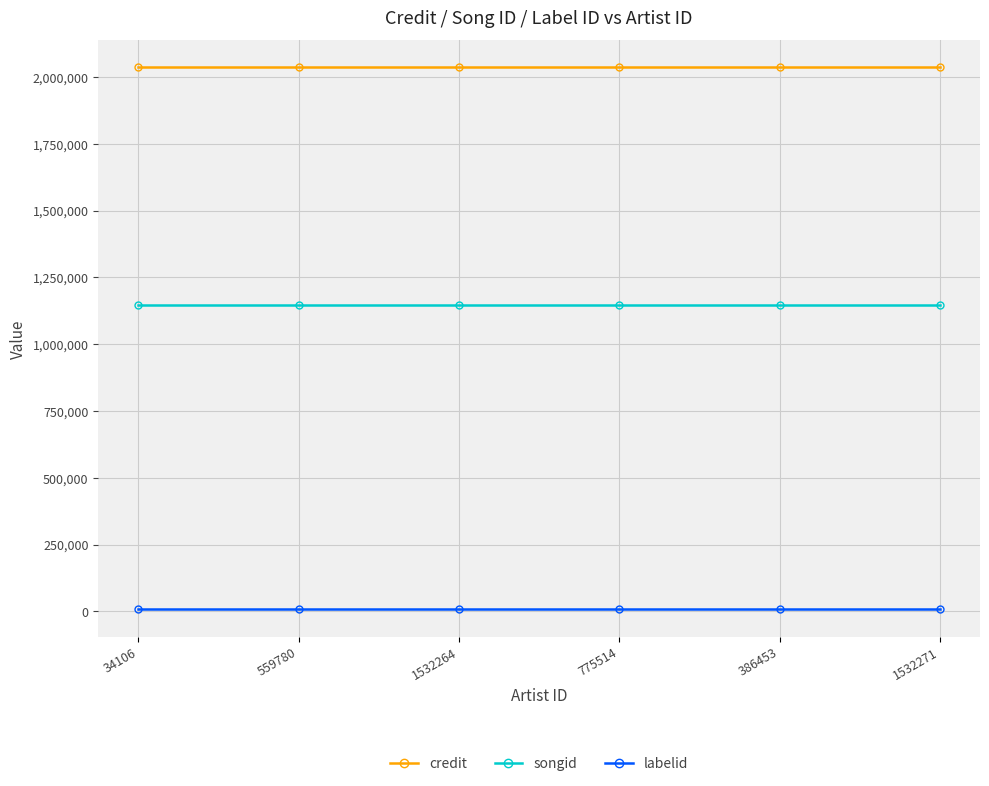

The value of credit at 34106 is 2036530. True or false?

True